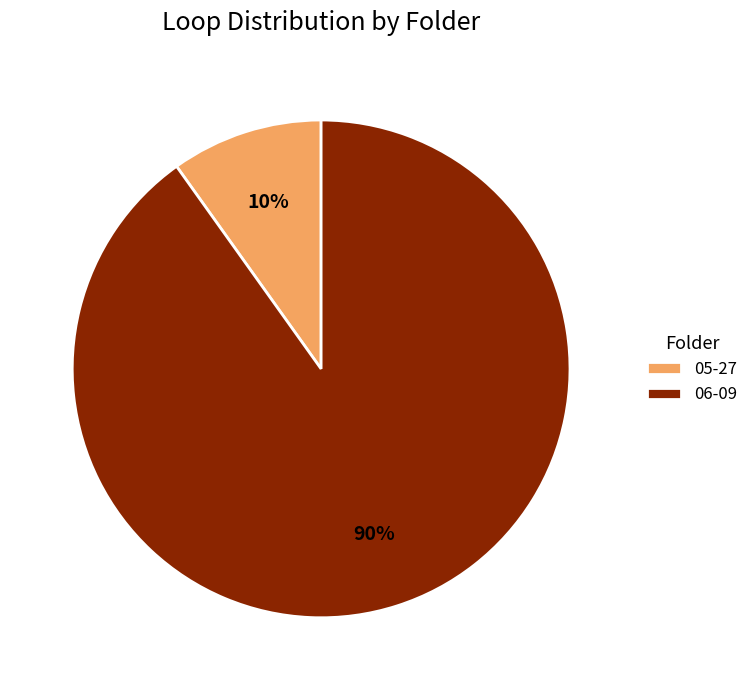

Does 05-27 account for over 50% of the chart?

No